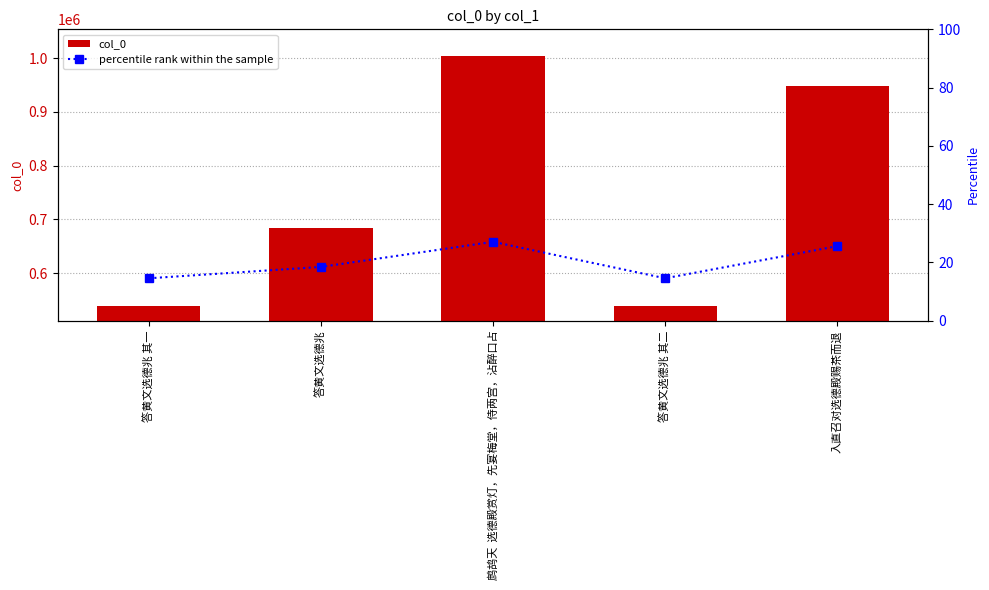

Which series changed the most between 答黄文选德兆 其二 and 入直召对选德殿赐茶而退?

col_0